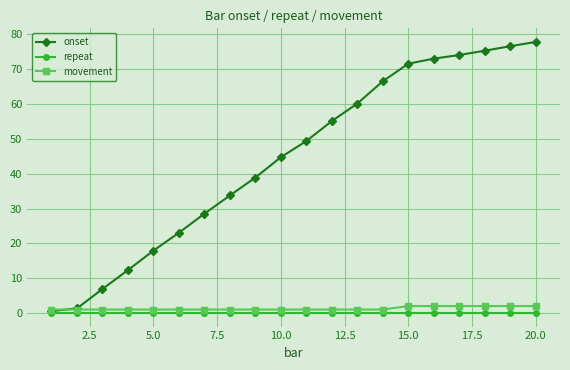

What is the value of the onset point at the 3rd from the left?

6.9